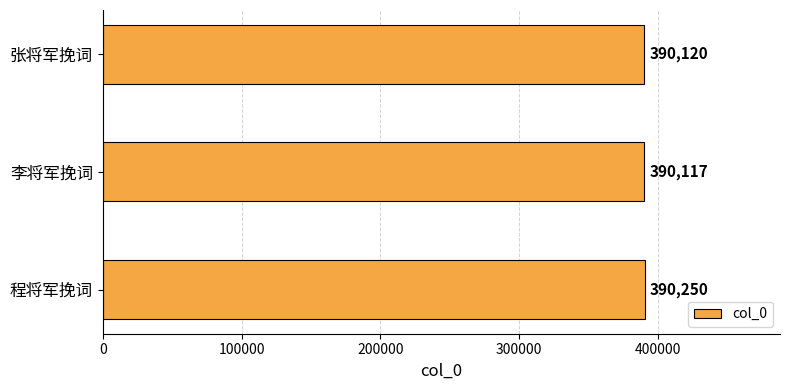

Which category has the lowest value across all series?

李将军挽词